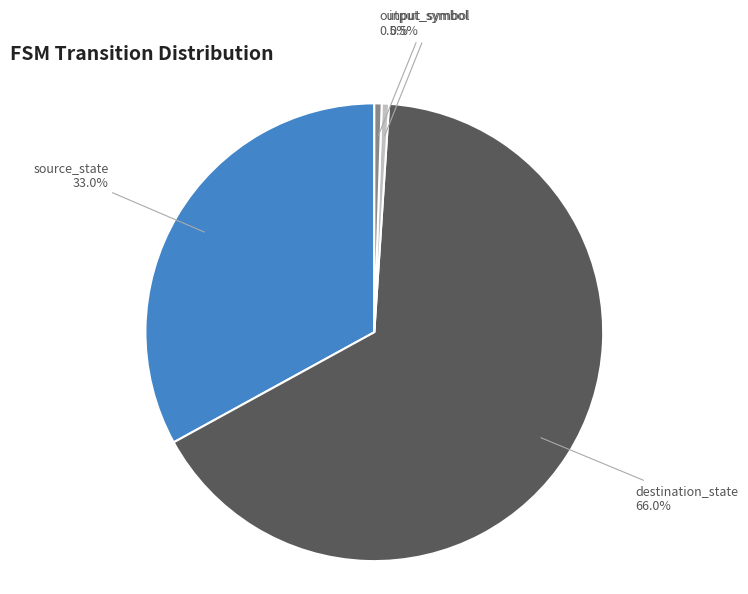

What is the largest slice in the pie chart?

destination_state